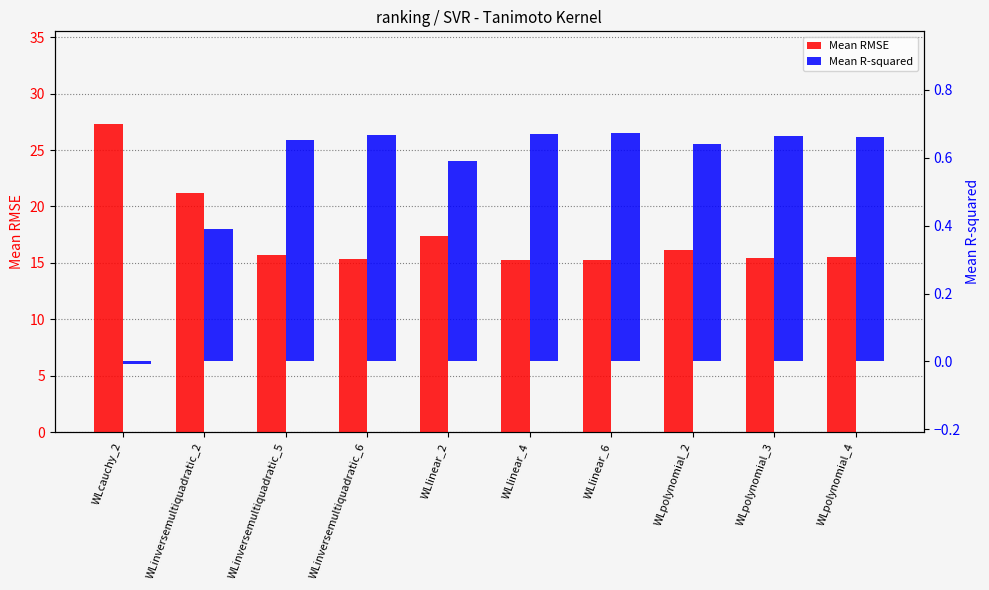

What position from the left is WLpolynomial_2?

8